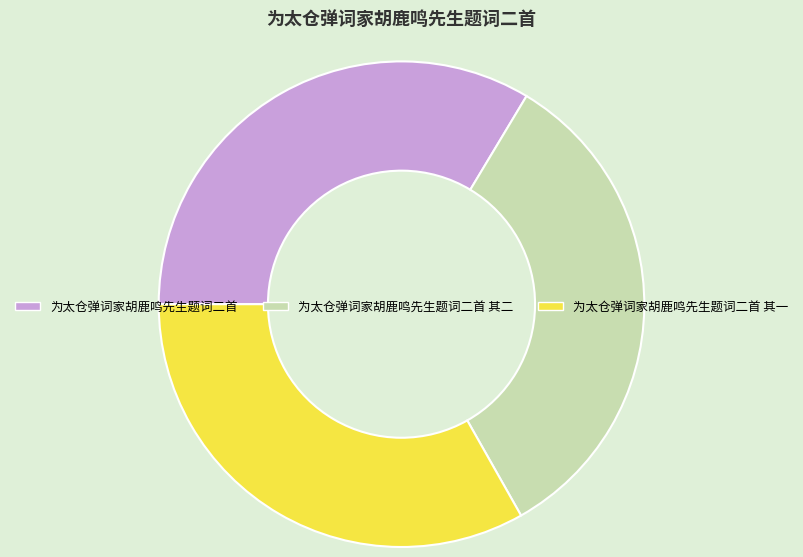

What is the ratio of the value at 为太仓弹词家胡鹿鸣先生题词二首 其二 to the value at 为太仓弹词家胡鹿鸣先生题词二首 其一?

1.0